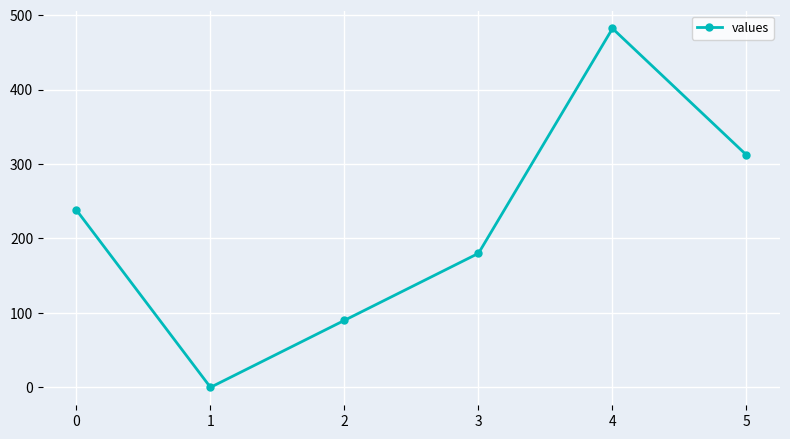

List the labels in order of value, smallest first.

1, 2, 3, 0, 5, 4